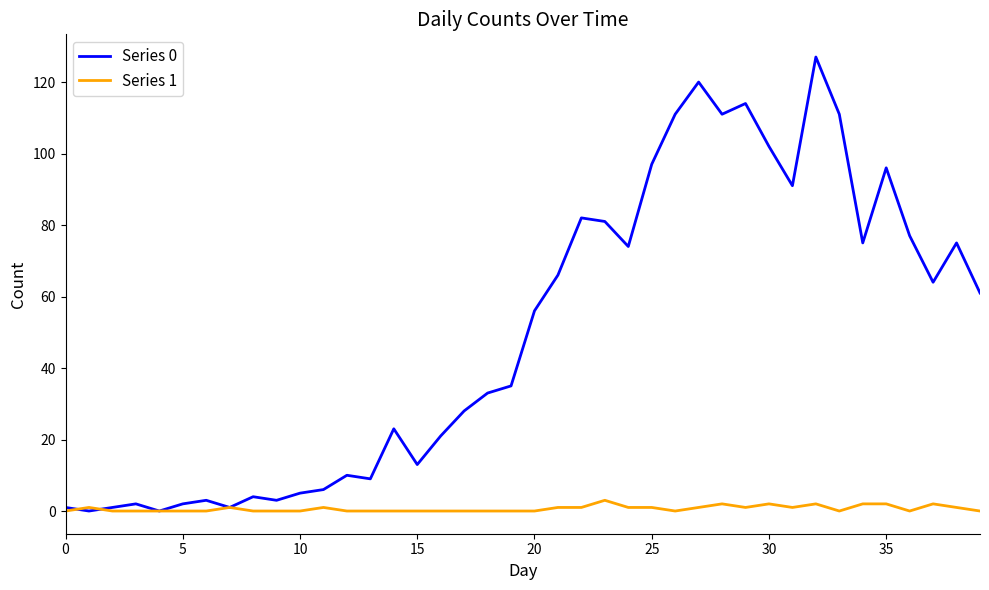

What is the difference between the maximum and second lowest values in the Series 1 series?

3